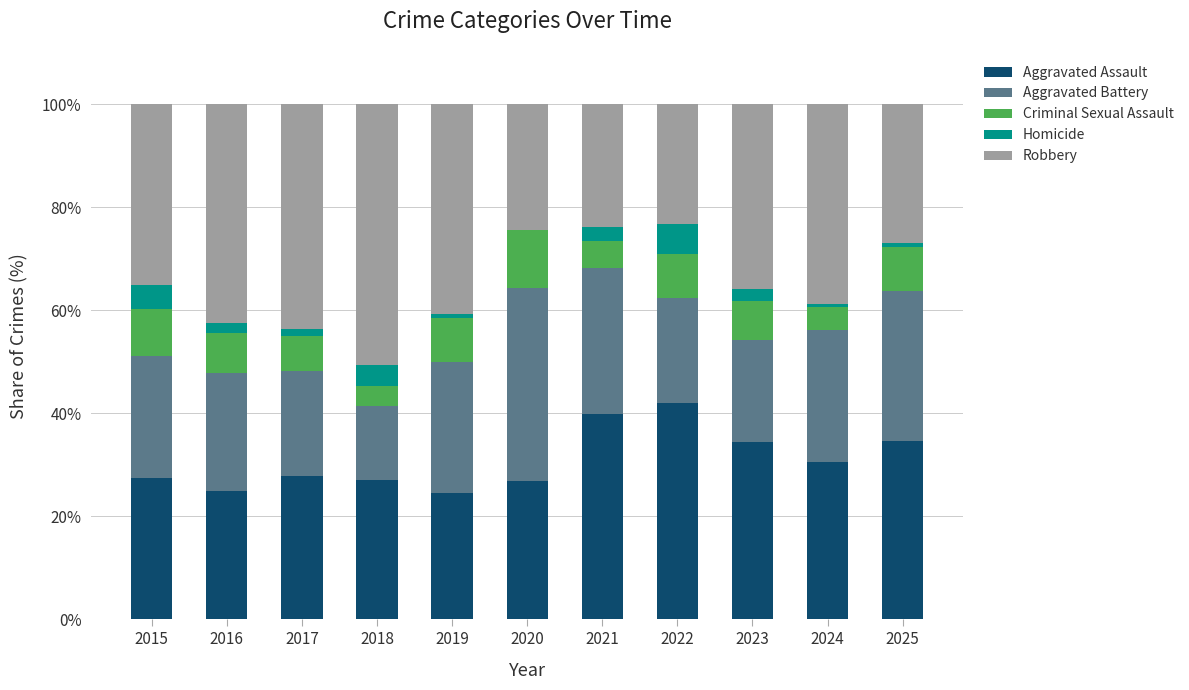

Which category has the highest value in the Aggravated Assault series?

2022